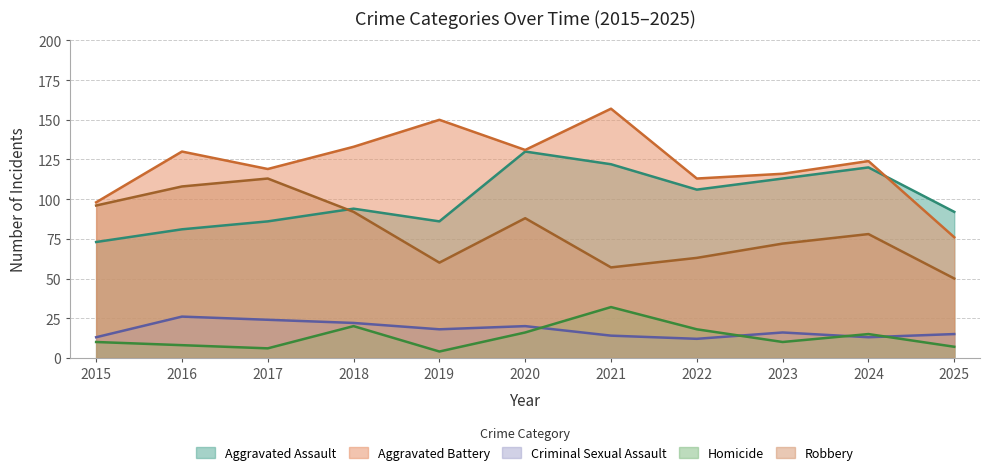

What is the difference between the Aggravated Assault values at 2025 and 2023?

21